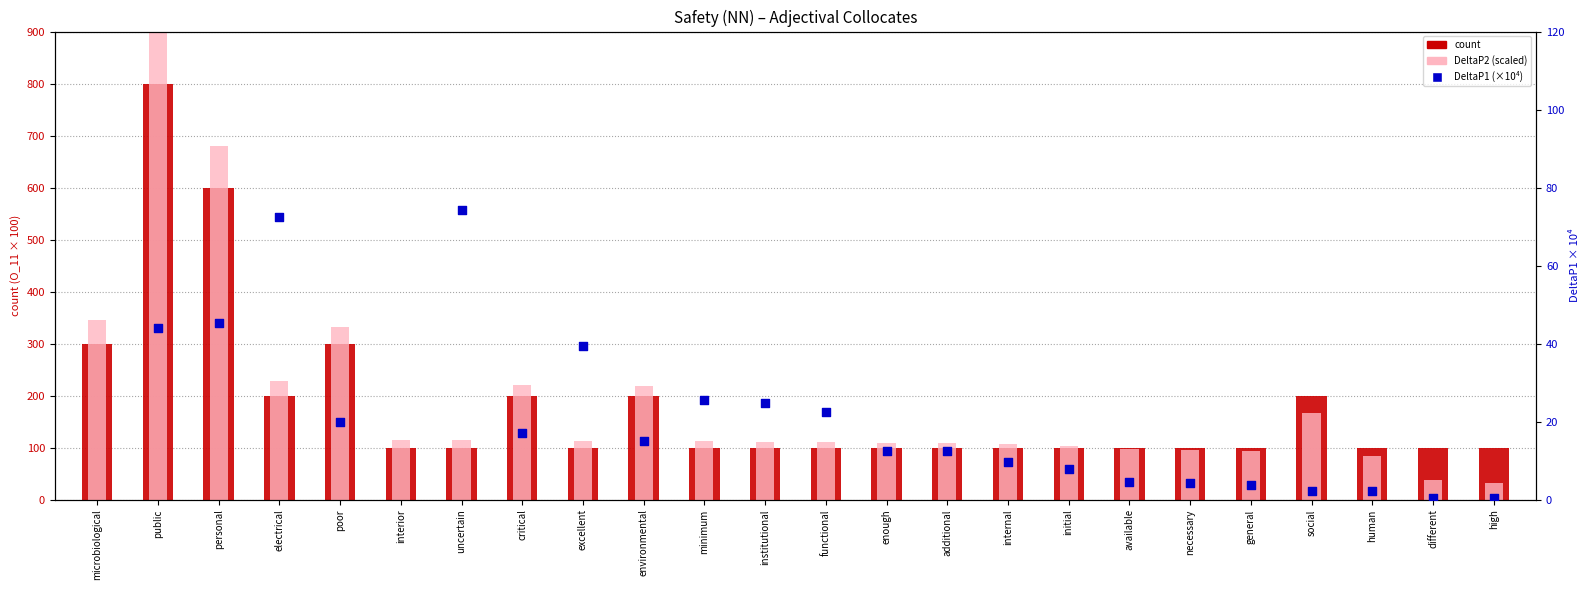

What is the total value across all series at different?

138.0